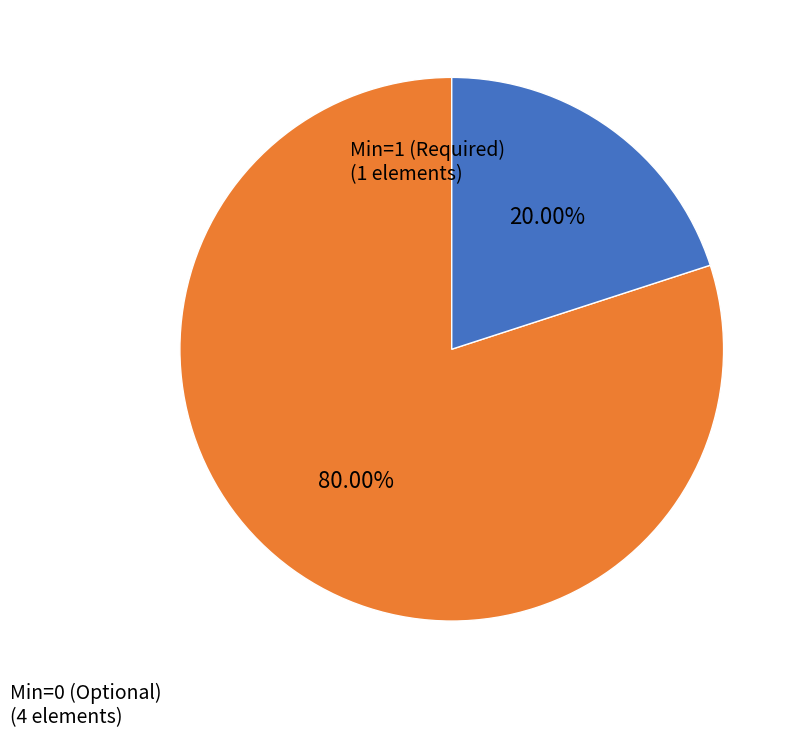

Count the number of slices in the pie.

2